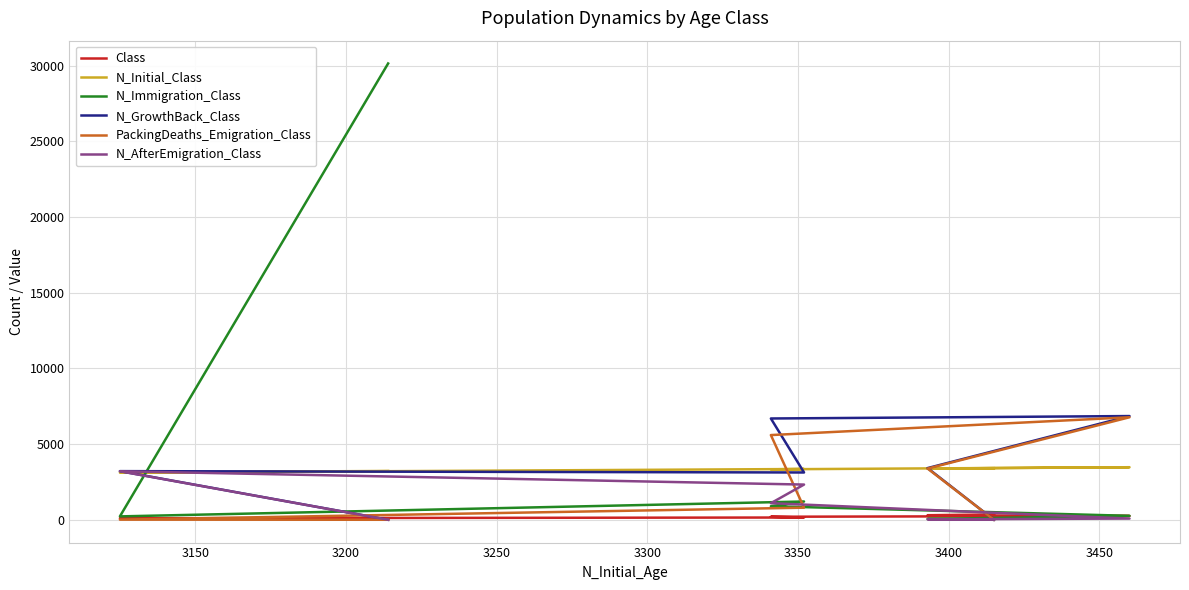

In N_Immigration_Class, how many points are lower than both neighbors (excluding endpoints)?

1